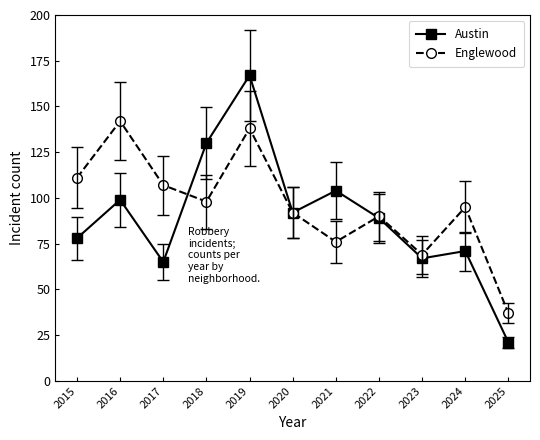

At which label is Englewood closest to 89?

2022